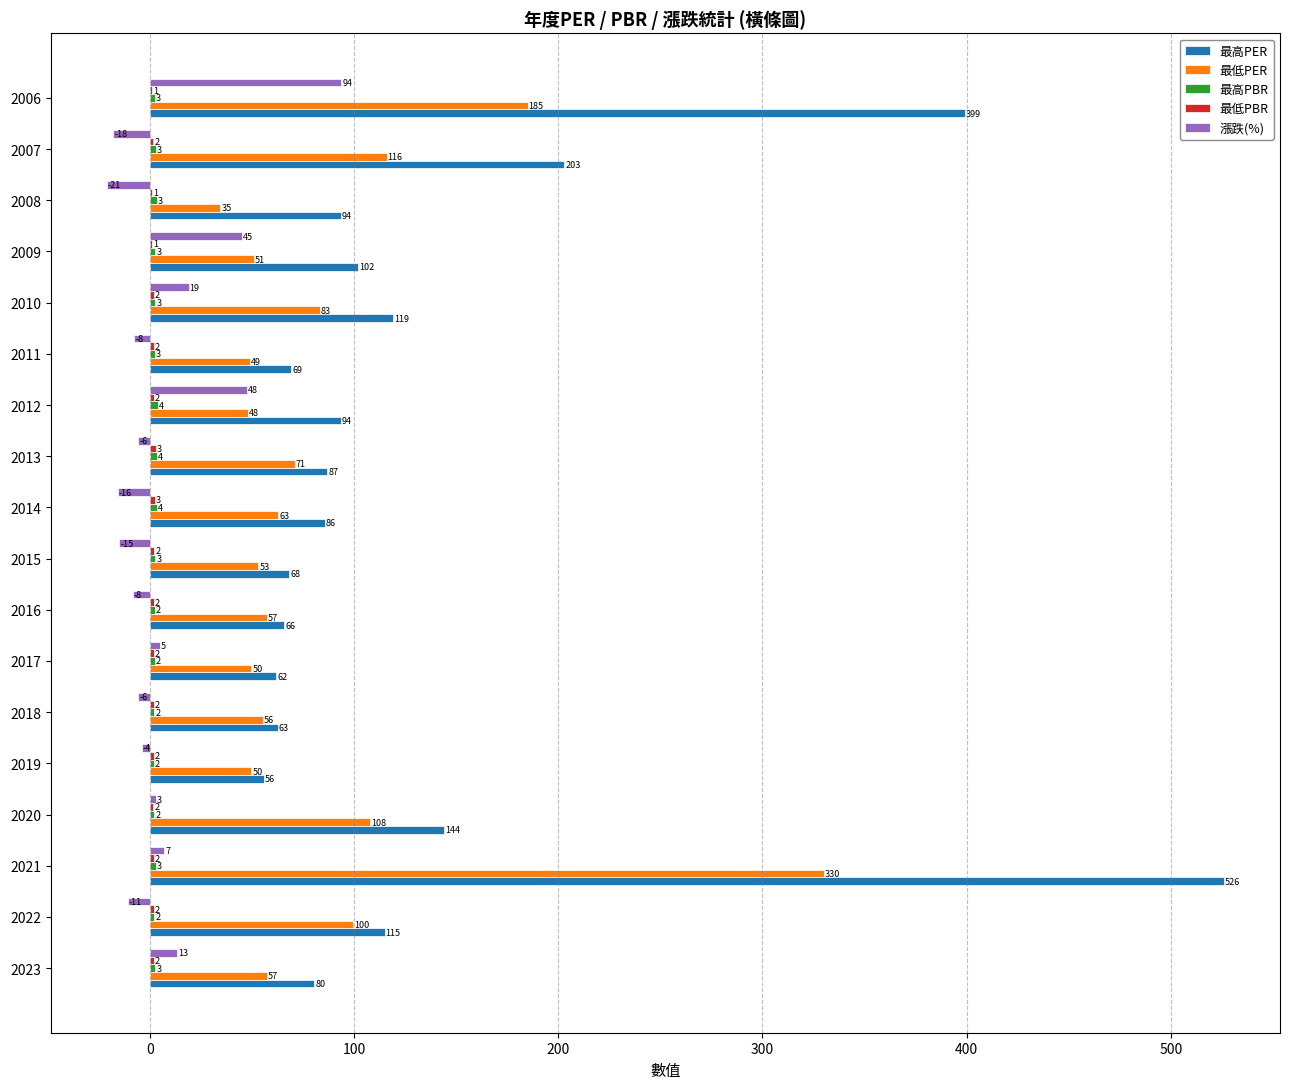

Between 2013 and 2009, which series saw the biggest shift?

漲跌(%)